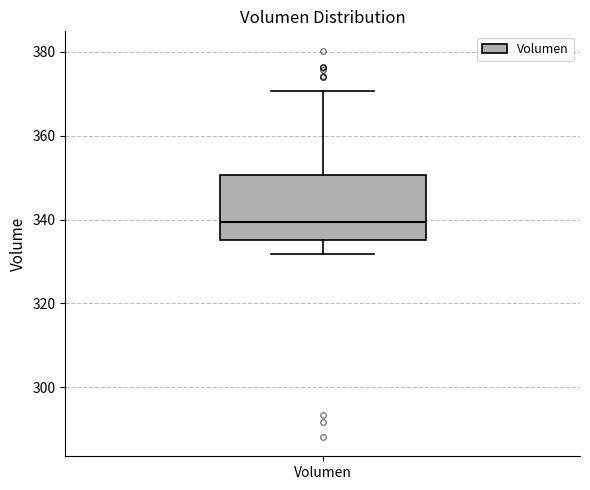

Where does the upper whisker of the box for Volumen end on the y-axis? The values are not printed on the chart, so give them approximately, as read against the axis.

370